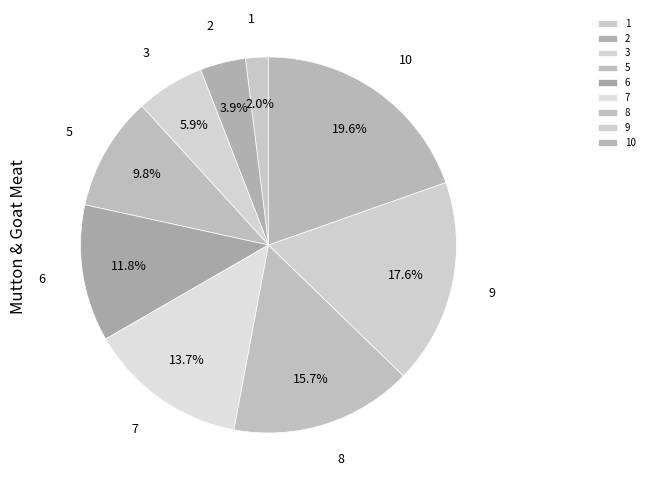

What is the largest slice in the pie chart?

10